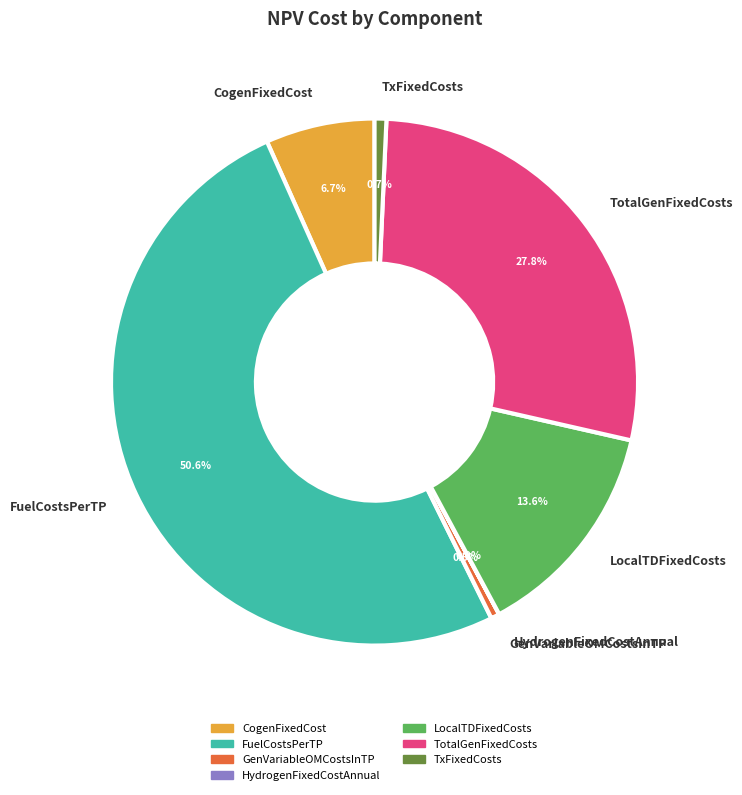

Which has a higher value, FuelCostsPerTP or LocalTDFixedCosts?

FuelCostsPerTP